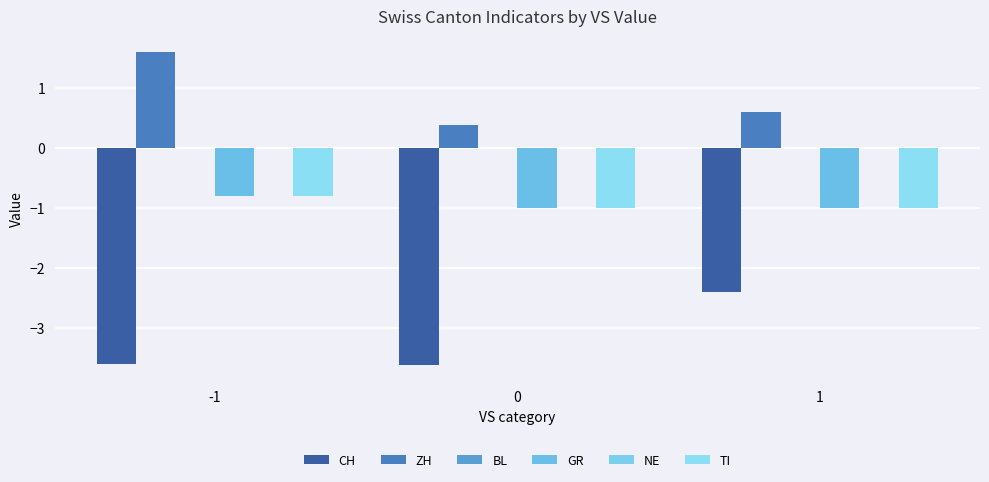

At which label does CH reach its peak?

1